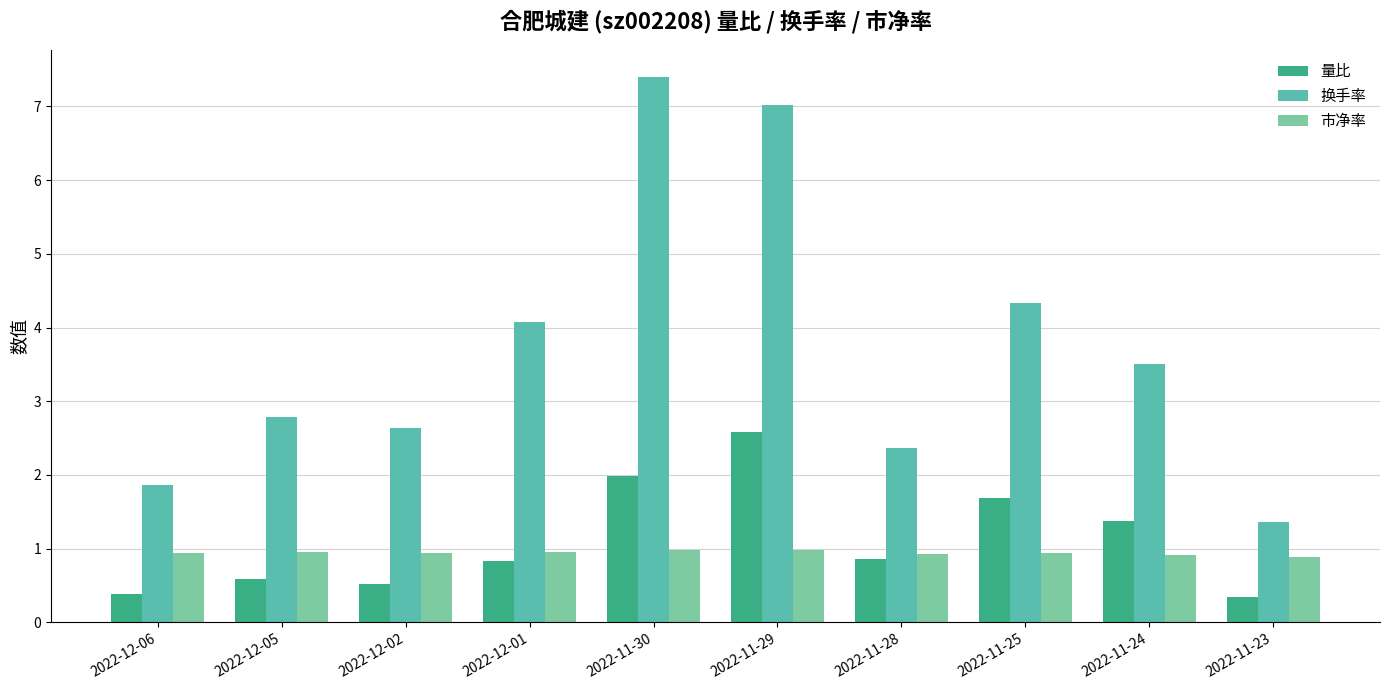

What is the minimum value shown in the chart?

0.3